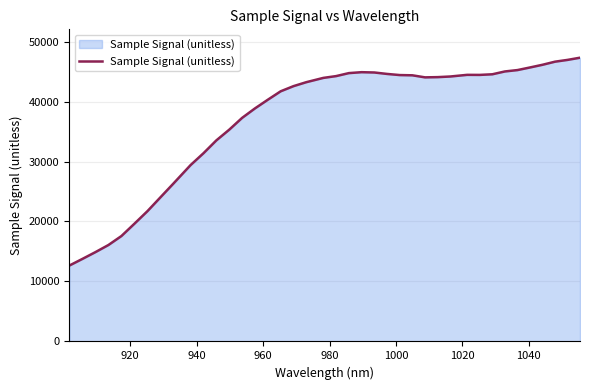

What is the smallest value displayed?

12651